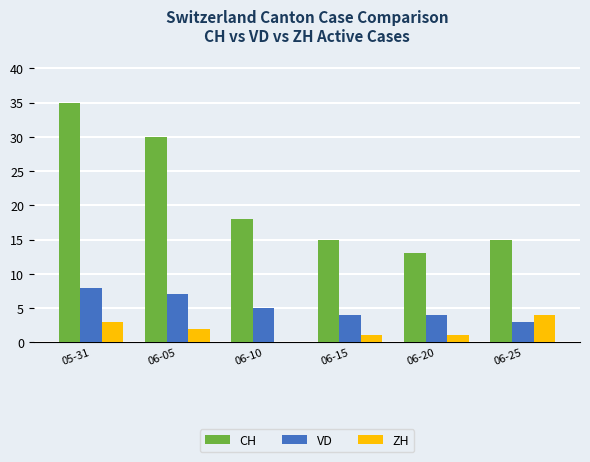

Reading right to left, list all the values displayed in this chart.

CH: 06-25=15	06-20=13	06-15=15	06-10=18	06-05=30	05-31=35
VD: 06-25=3	06-20=4	06-15=4	06-10=5	06-05=7	05-31=8
ZH: 06-25=4	06-20=1	06-15=1	06-10=0	06-05=2	05-31=3